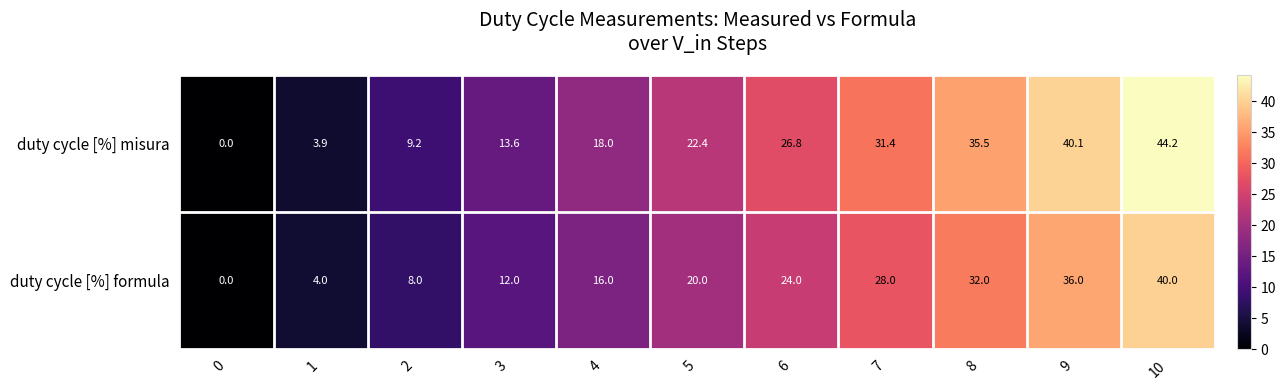

Between 1 and 8, which series saw the biggest shift?

duty cycle [%] misura